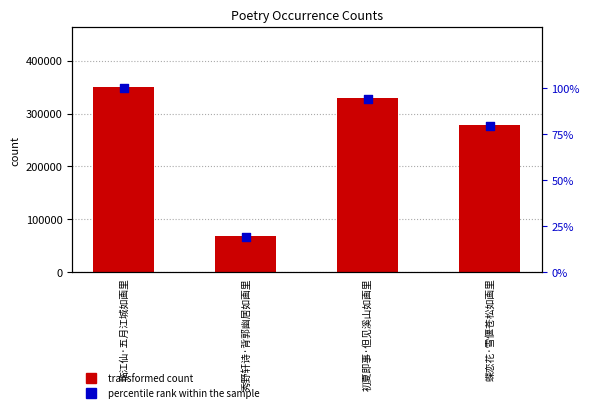

At which category is the sum across all series the highest?

临江仙·五月江城如画里